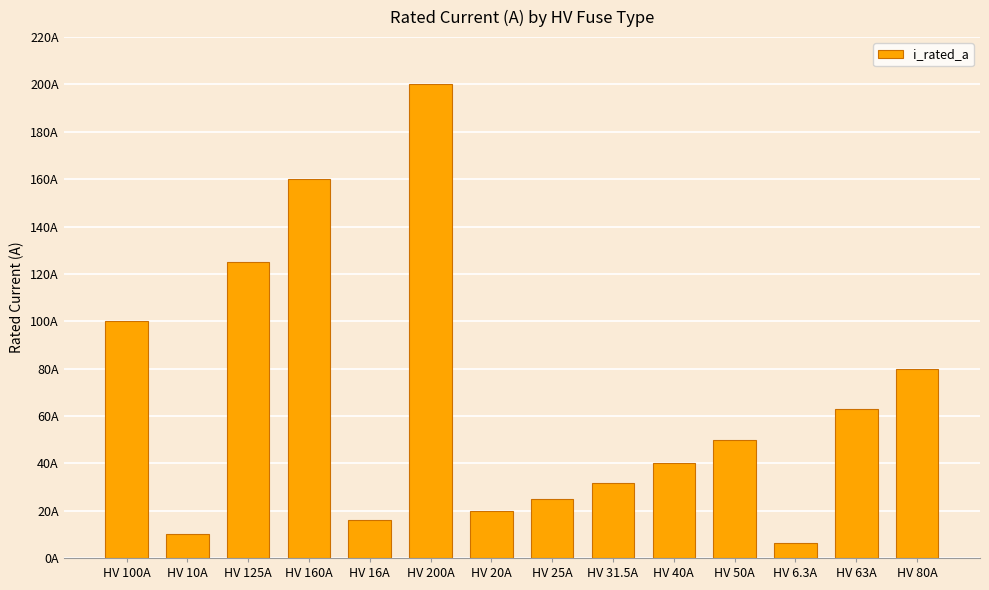

What position from the left is HV 40A?

10